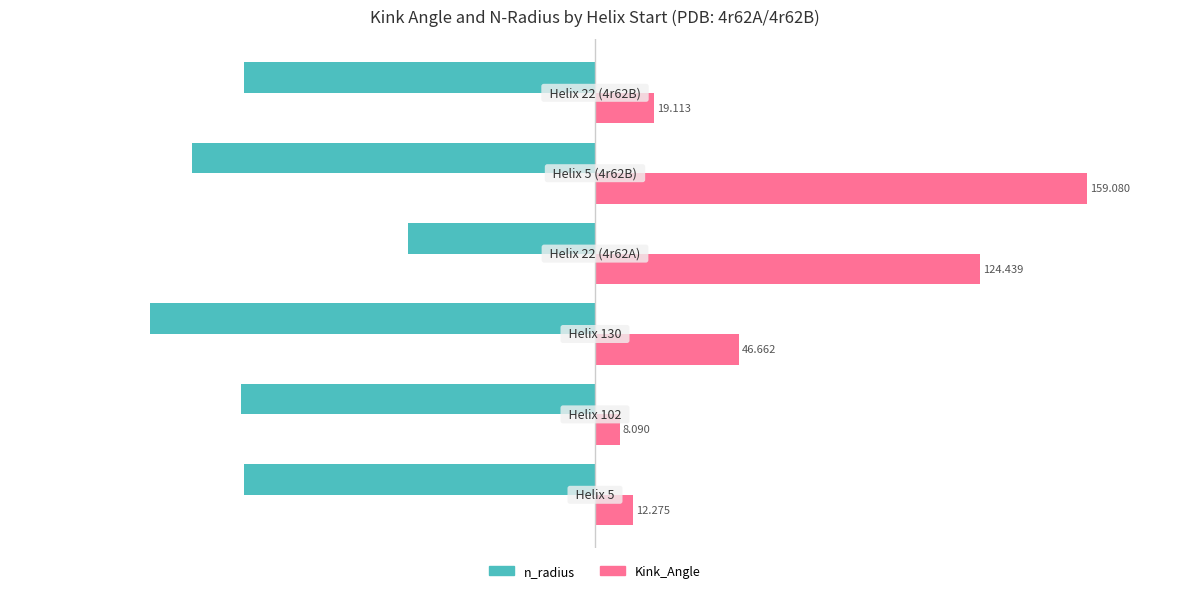

What are all the series names shown in the legend?

n_radius, Kink_Angle